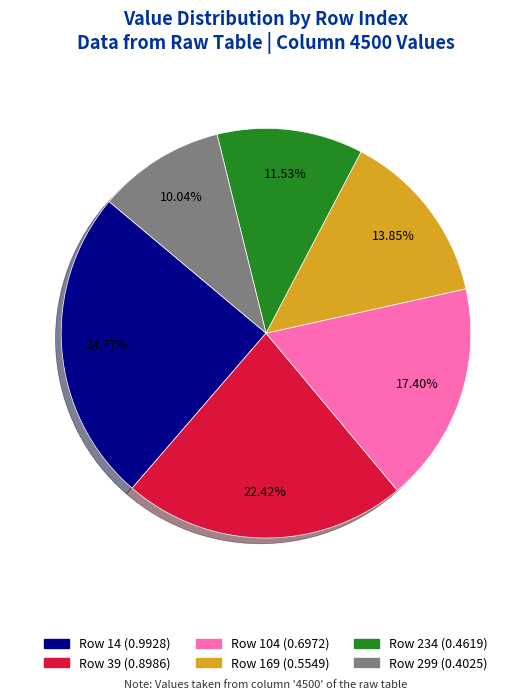

How many segments does this pie chart have?

6